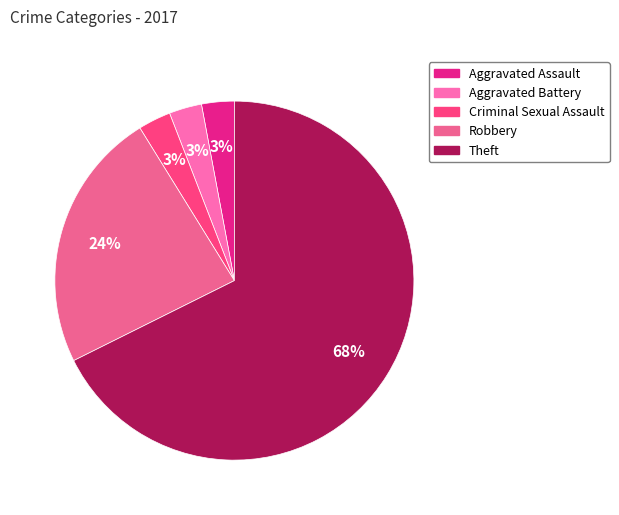

Does any single category account for the majority?

Yes